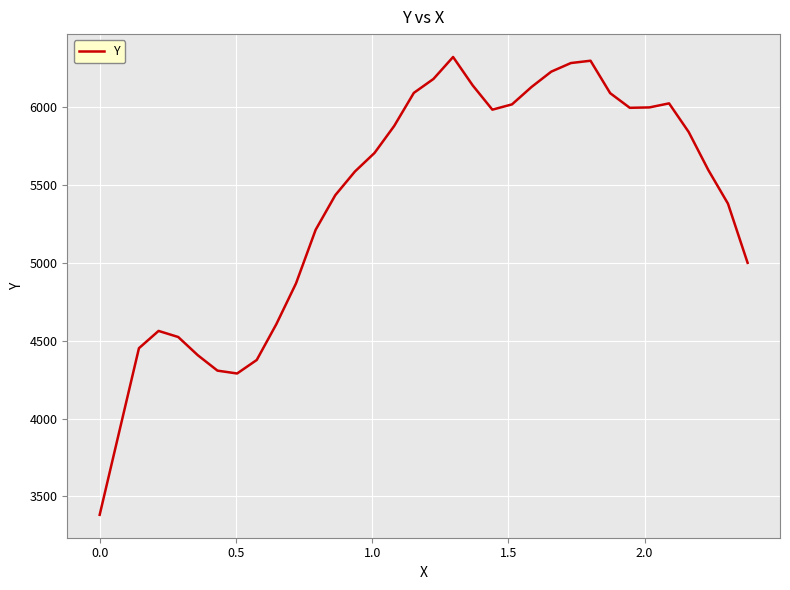

What is the maximum value shown in the chart?

6319.5